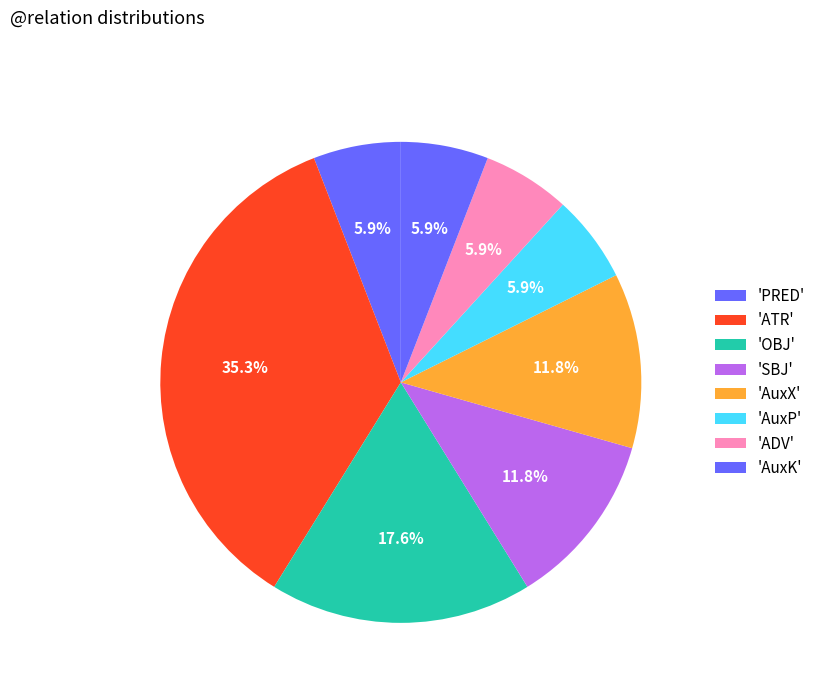

How many segments does this pie chart have?

8